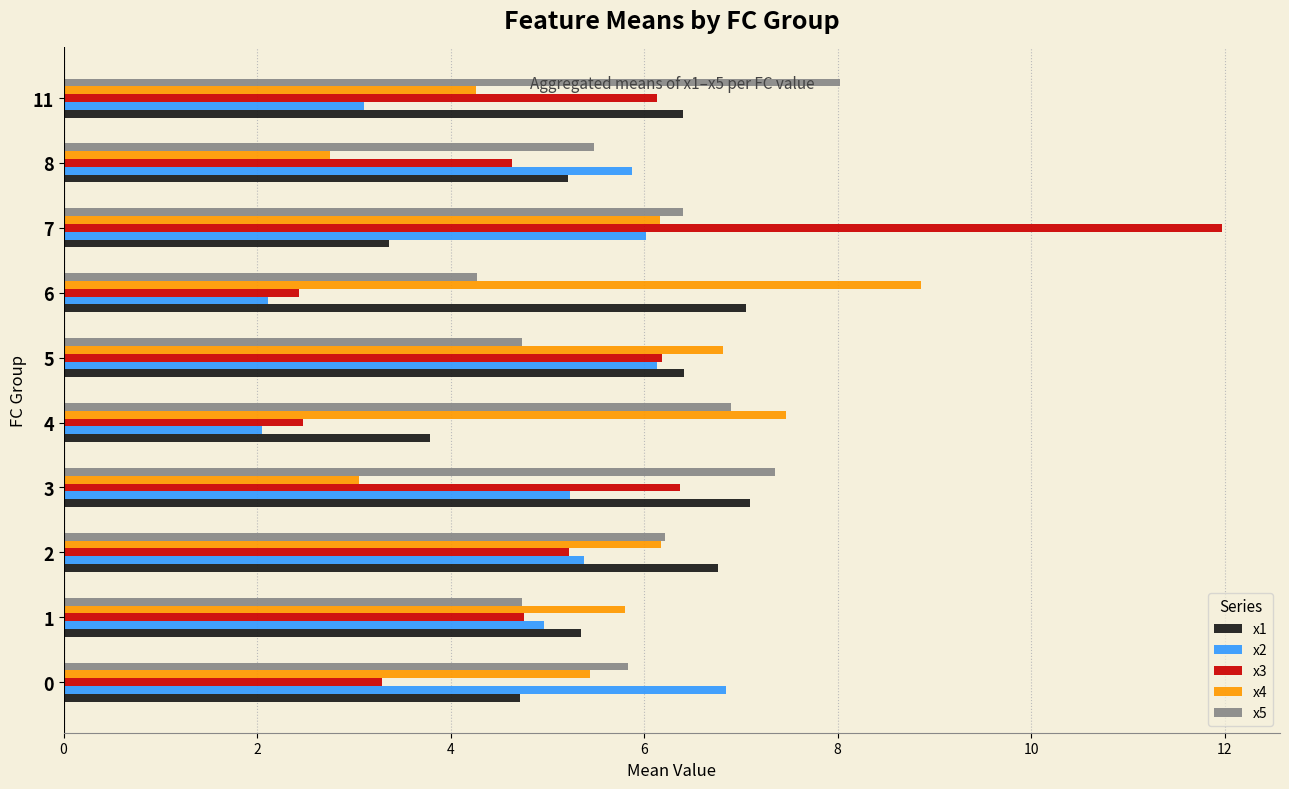

What is the average value of the x5 series?

6.0